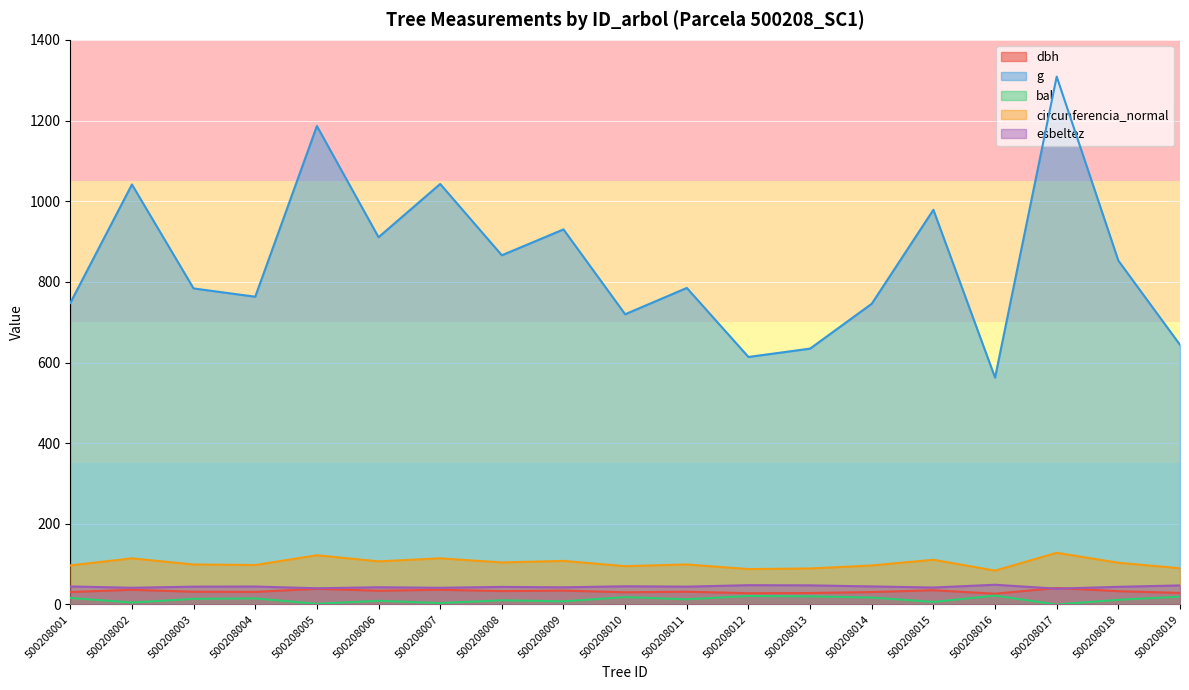

Which series has the largest range (max minus min)?

g